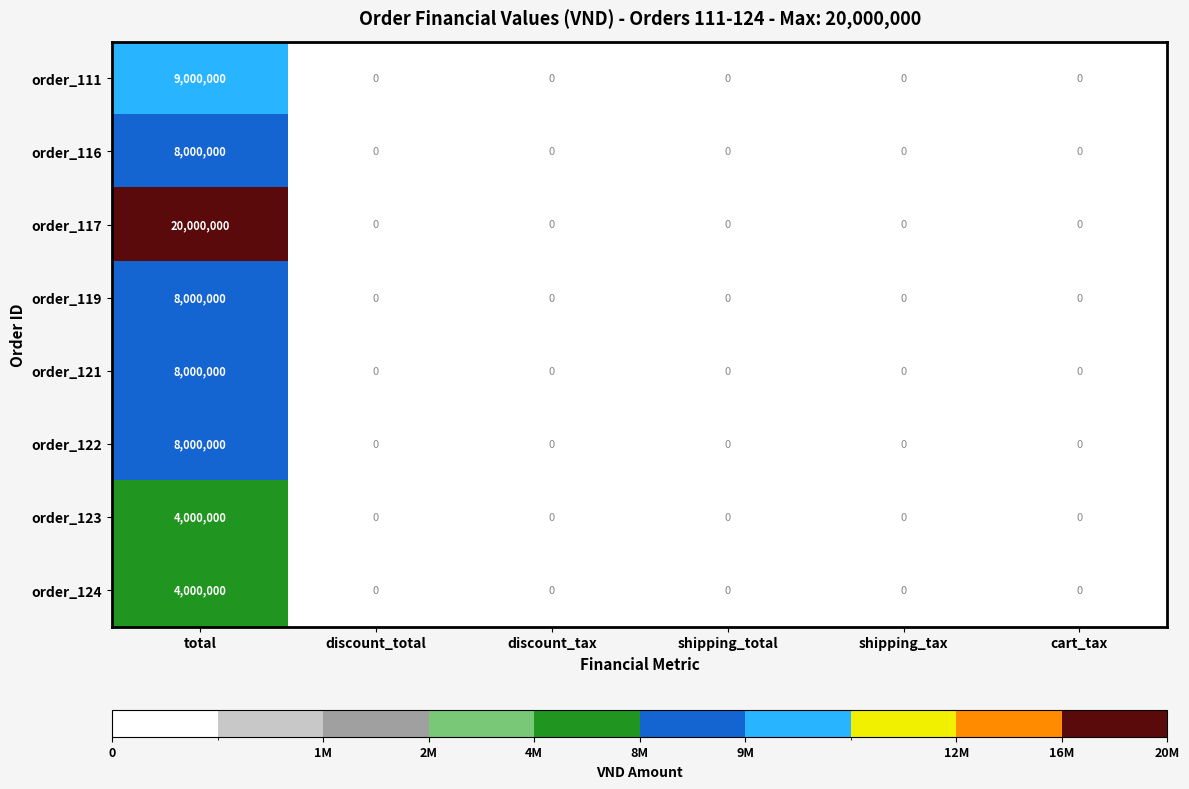

Which series has the largest total across all categories?

order_117